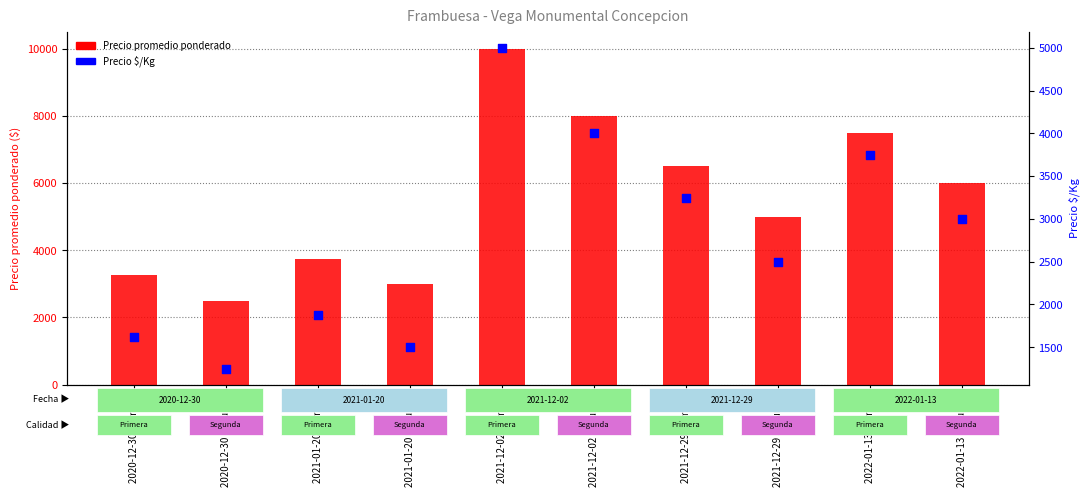

What is the total value across all series at 2020-12-30 Primera?

4875